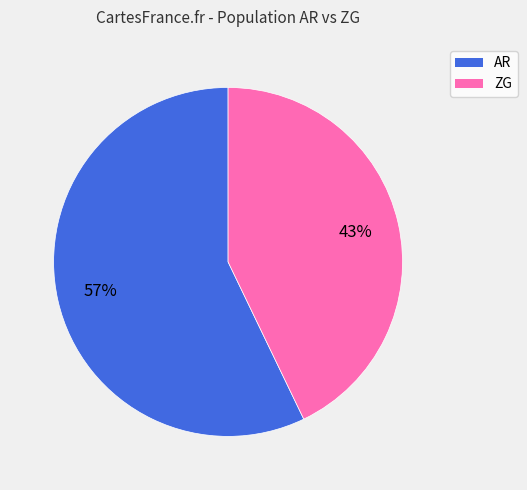

Is there any slice that represents more than half of the pie?

Yes